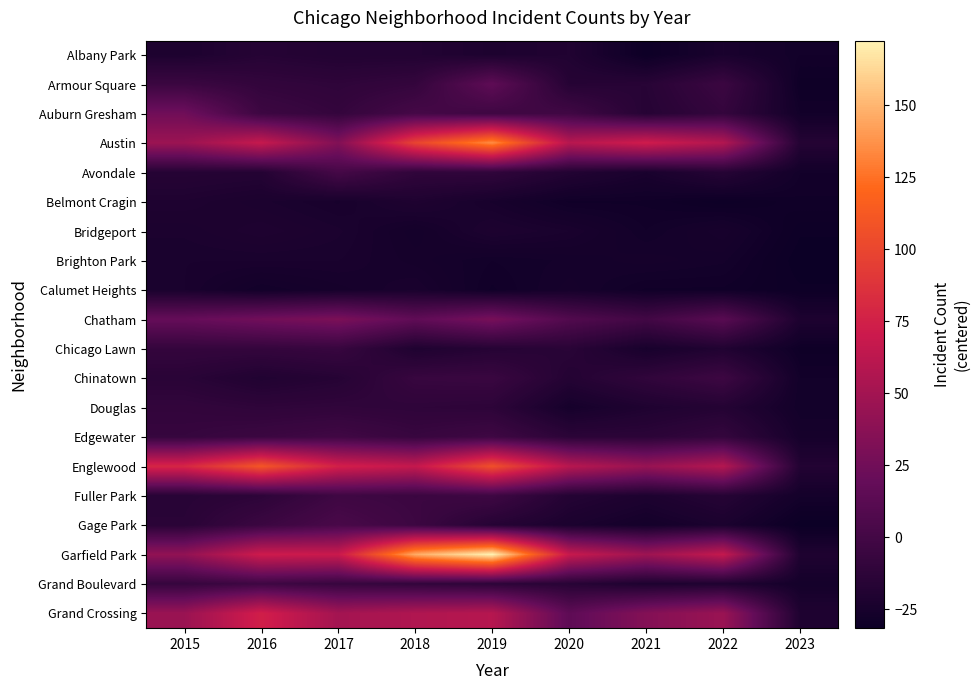

Rank the series at 2016 from lowest to highest value.

Calumet Heights, Brighton Park, Belmont Cragin, Bridgeport, Chinatown, Avondale, Albany Park, Fuller Park, Douglas, Armour Square, Chicago Lawn, Edgewater, Gage Park, Auburn Gresham, Grand Boulevard, Chatham, Austin, Garfield Park, Grand Crossing, Englewood